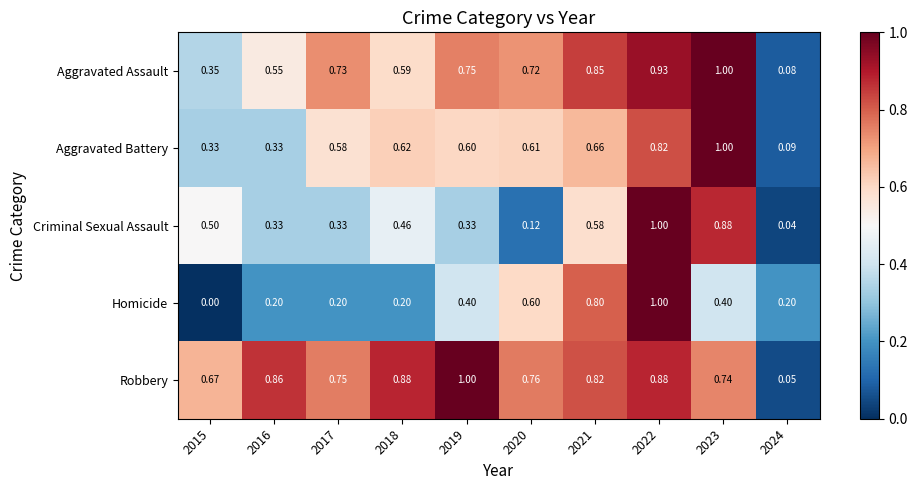

Which series has the largest total across all categories?

Robbery